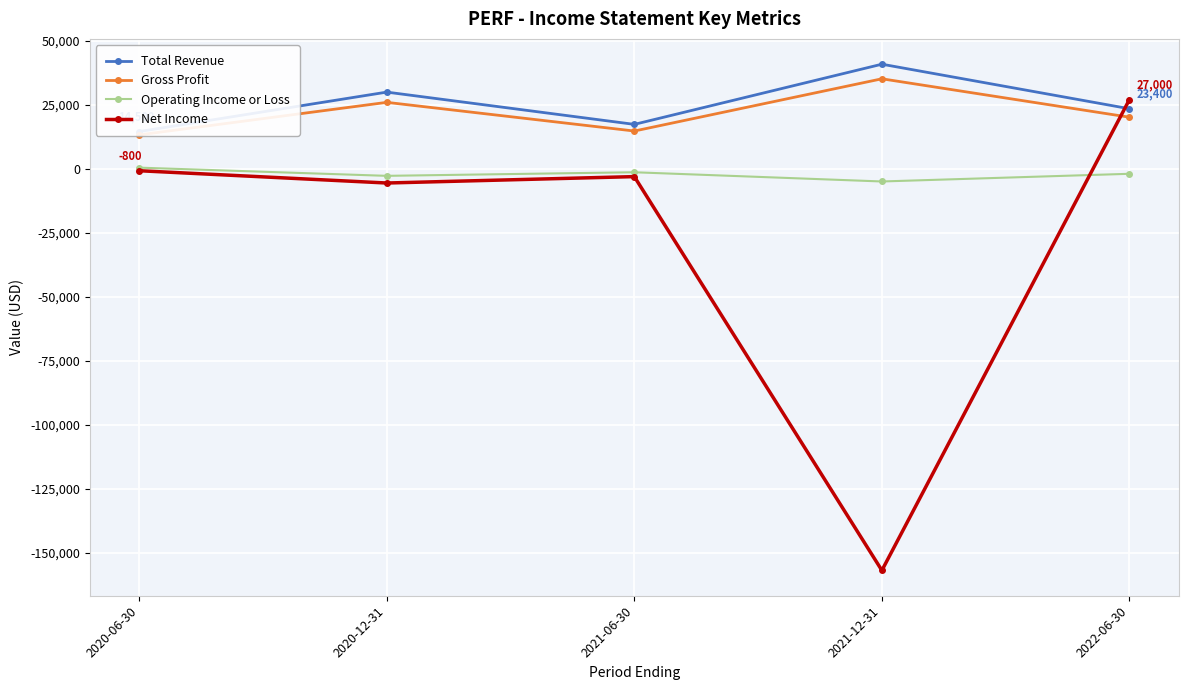

Which series has the largest total across all categories?

Total Revenue